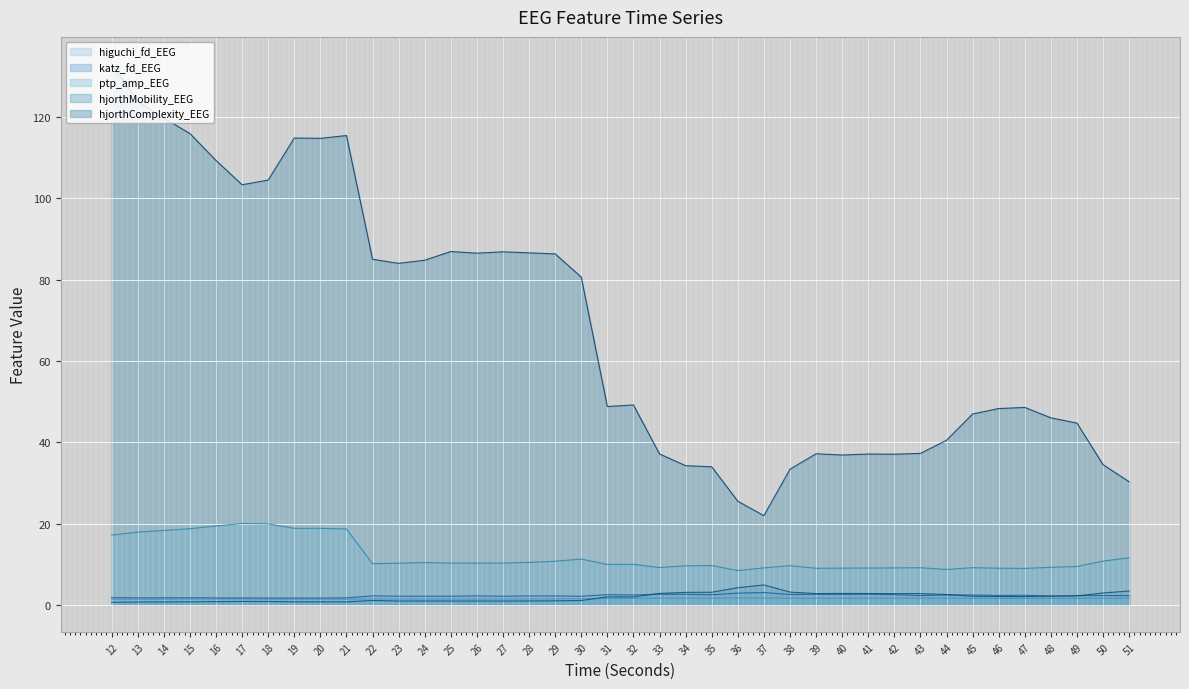

True or false: hjorthComplexity_EEG and katz_fd_EEG intersect in this chart.

False